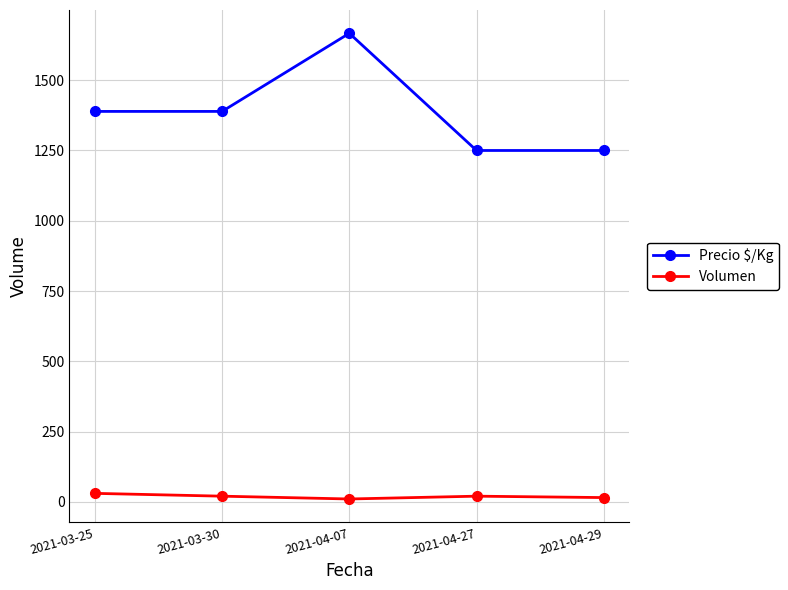

What value does the Volumen series have at 2021-04-27, to the nearest 10?

20